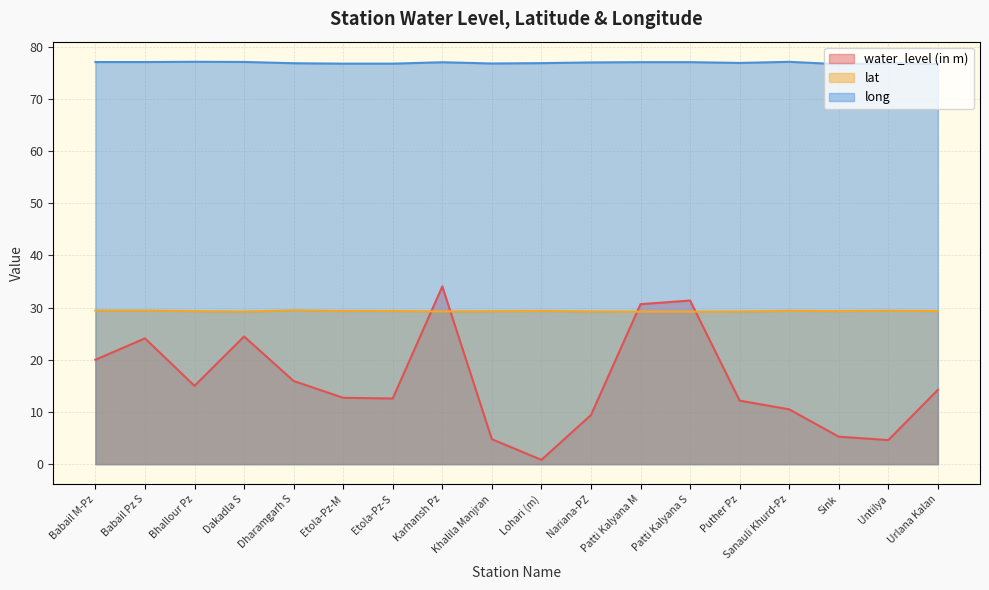

What is the maximum value for long?

77.1